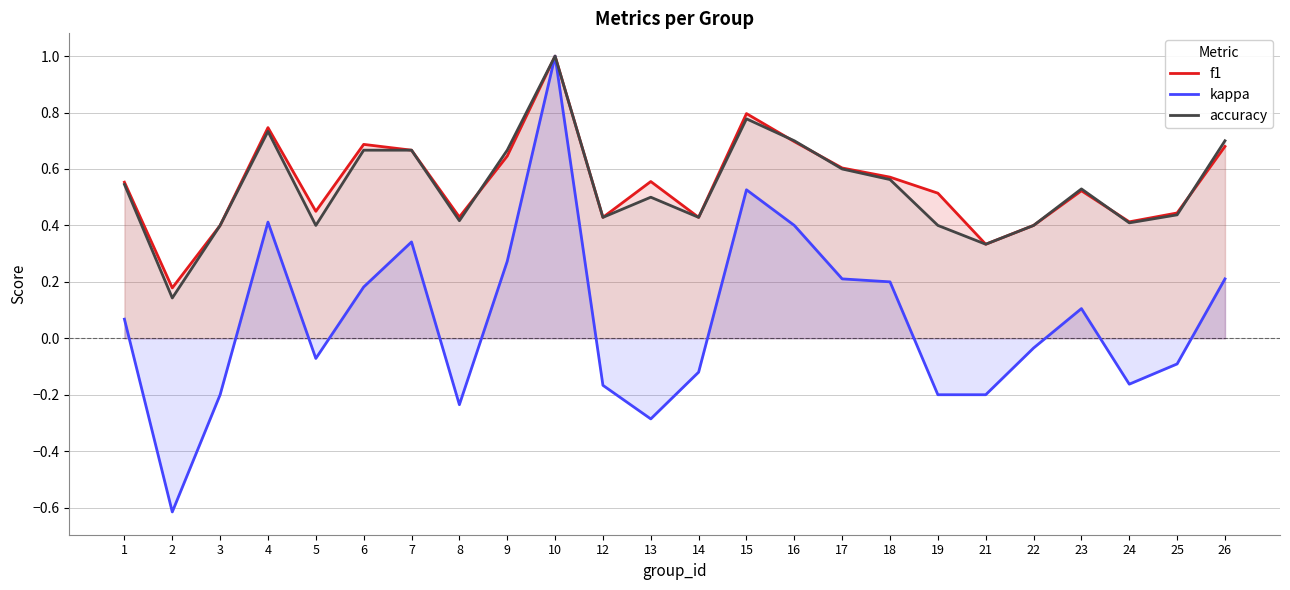

How many lines are shown in the chart?

3